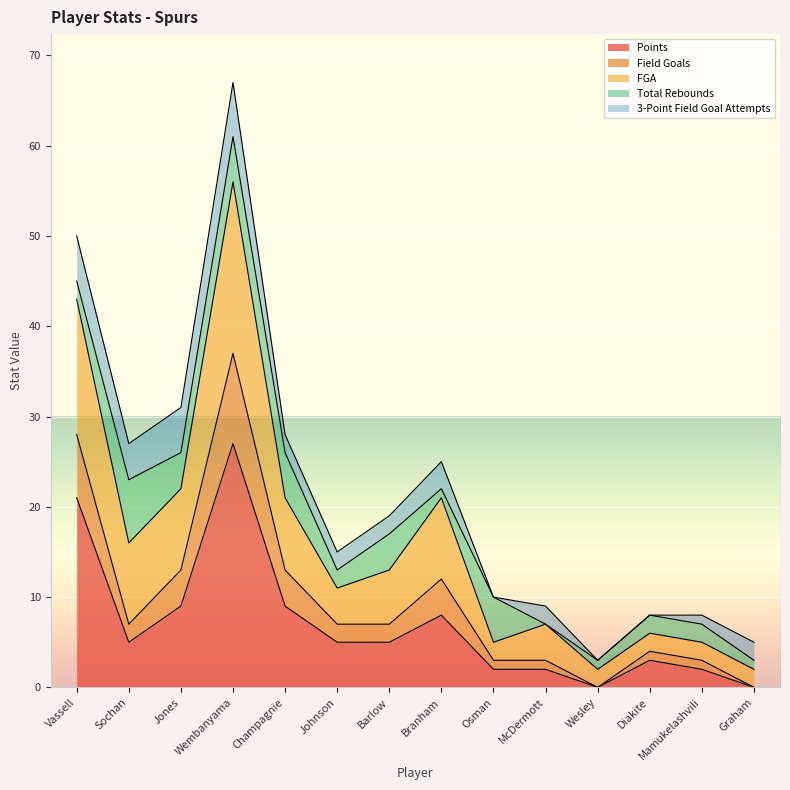

Which category has the highest value in the Points series?

Wembanyama